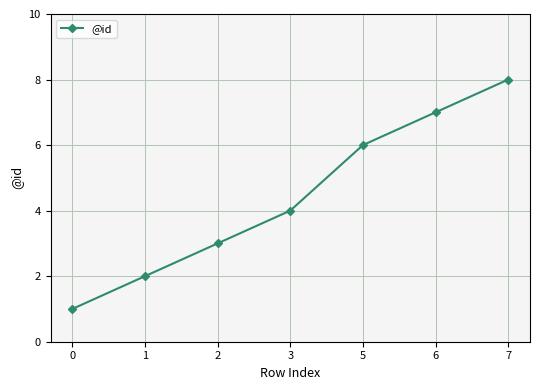

What is the ratio of the value at 2 to the value at 7?

0.4